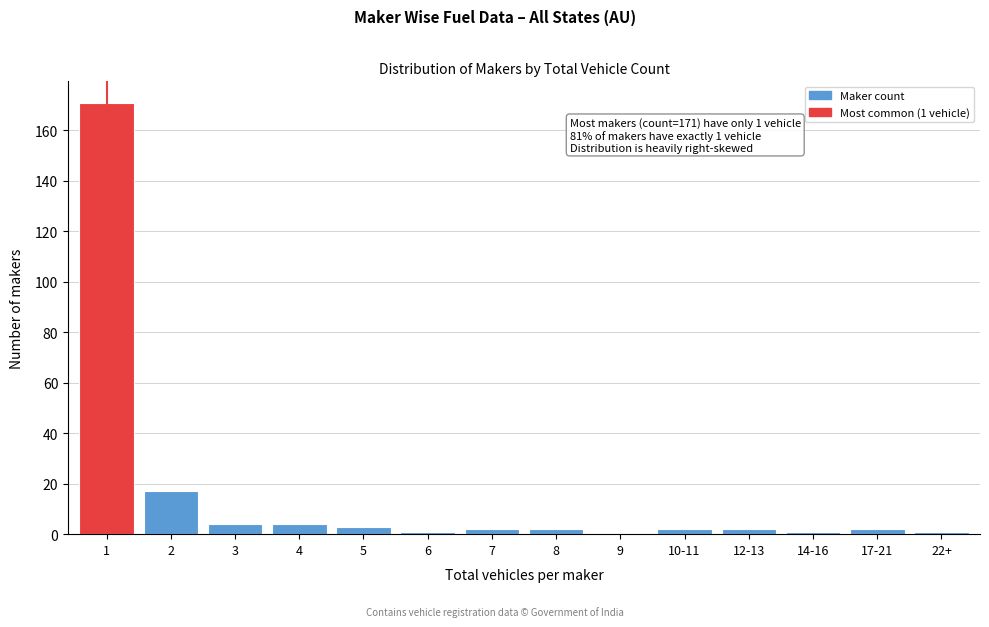

Reading left to right, list all the values displayed in this chart.

1=171	2=17	3=4	4=4	5=3	6=1	7=2	8=2	9=0	10-11=2	12-13=2	14-16=1	17-21=2	22+=1